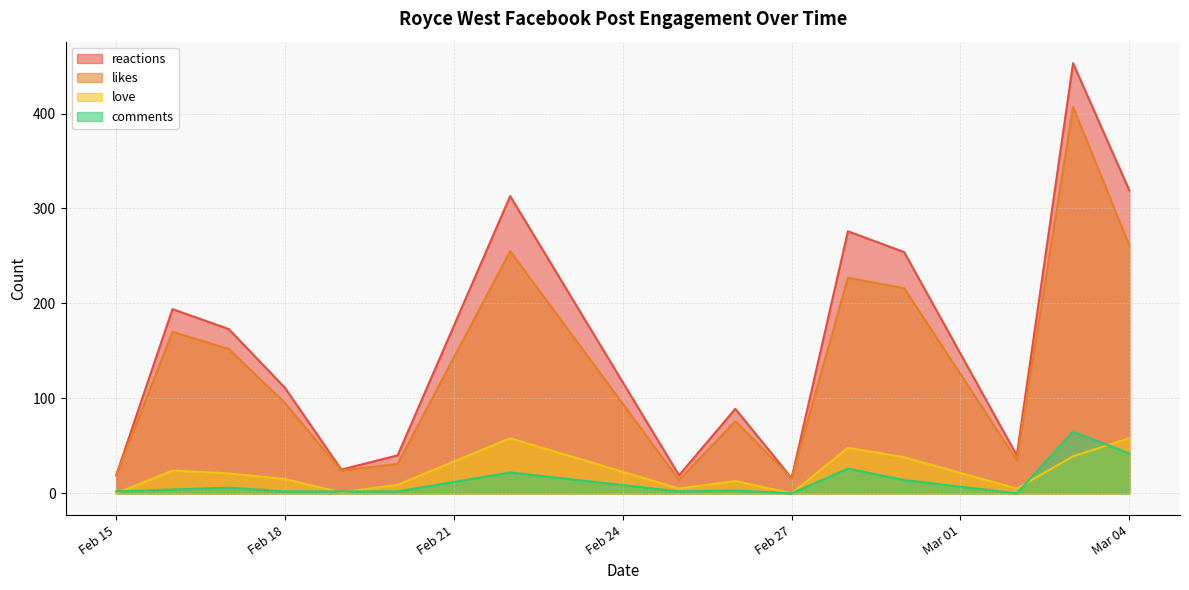

At 2020-03-04, list the series in order from smallest to largest.

comments, love, likes, reactions